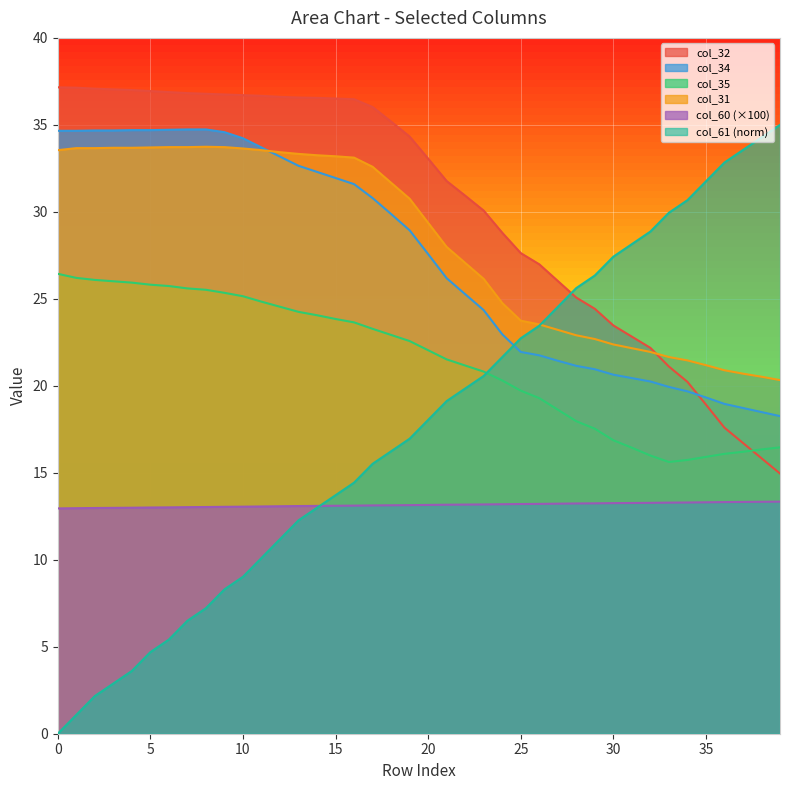

How many times do col_61 and col_60 cross each other?

1